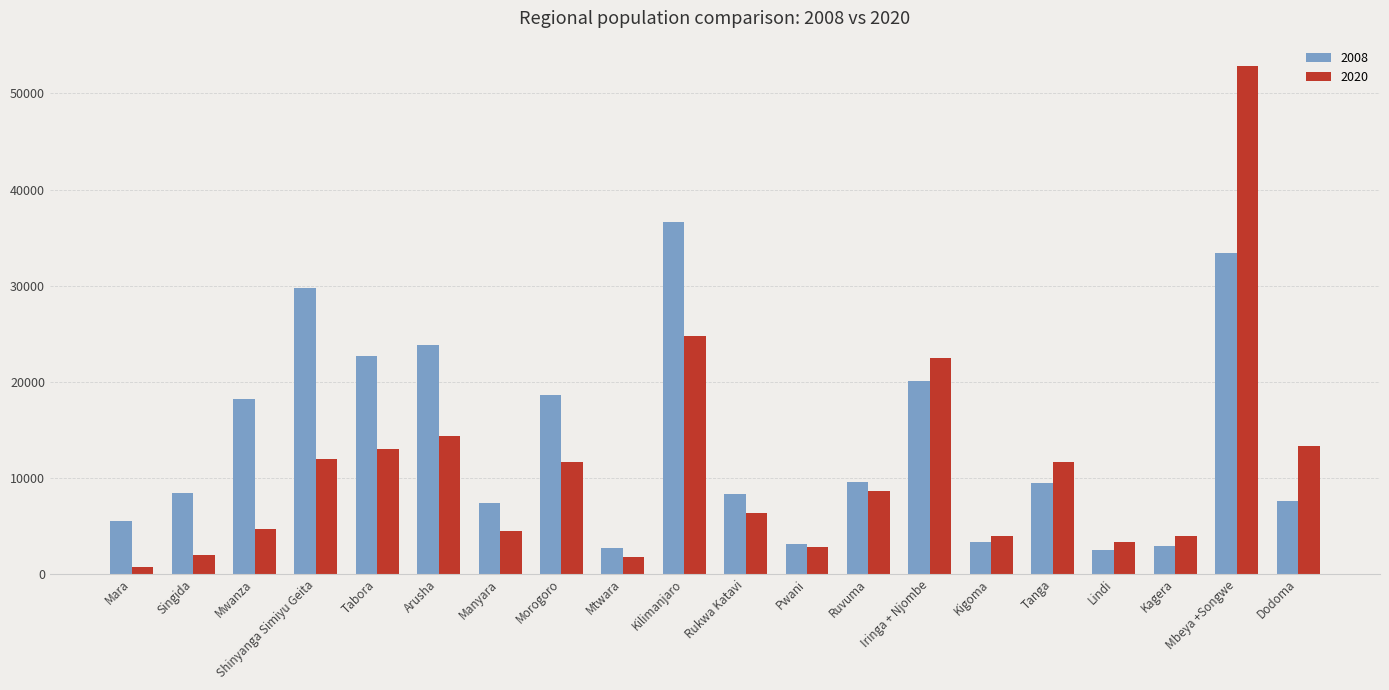

What is the average value of the 2008 series?

13694